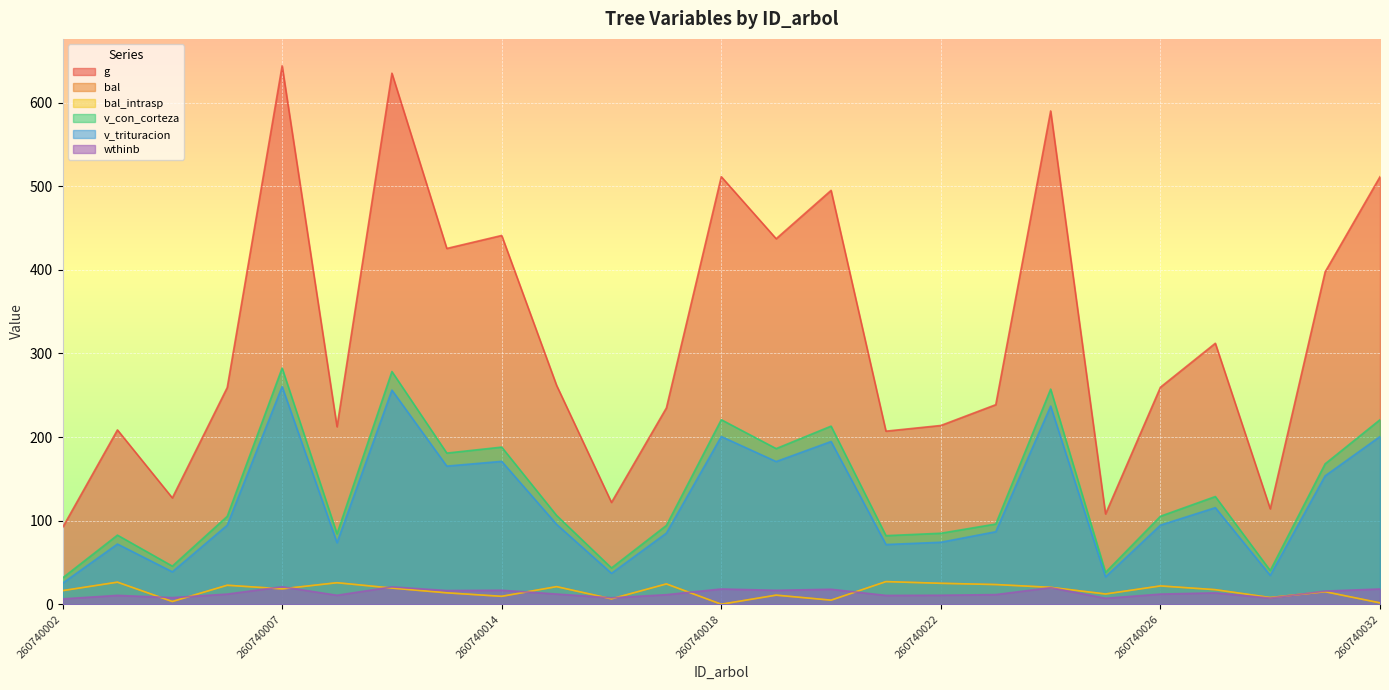

Between 260740018 and 260740024, which series saw the biggest shift?

g